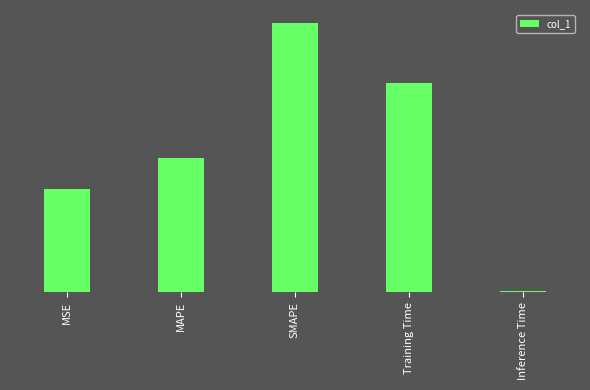

What is the label of the 5th bar from the left?

Inference Time